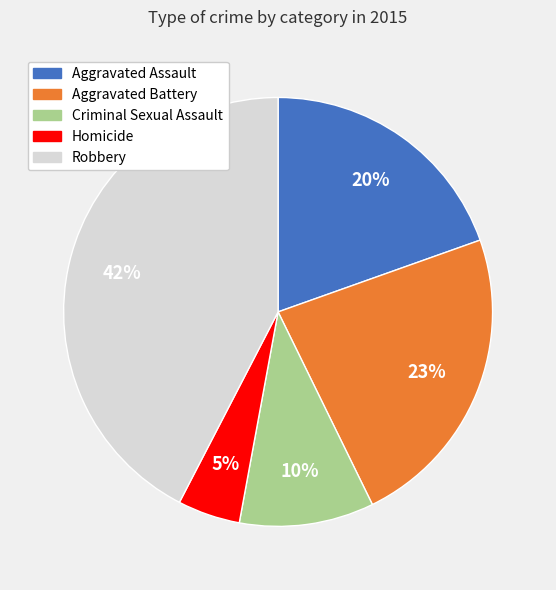

Combined, do Robbery and Criminal Sexual Assault account for over 50%?

Yes